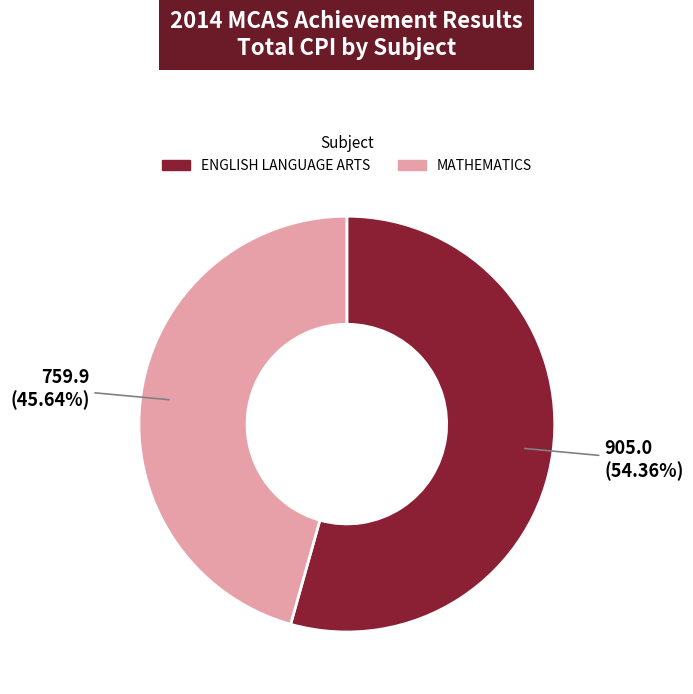

Does any single category account for the majority?

Yes